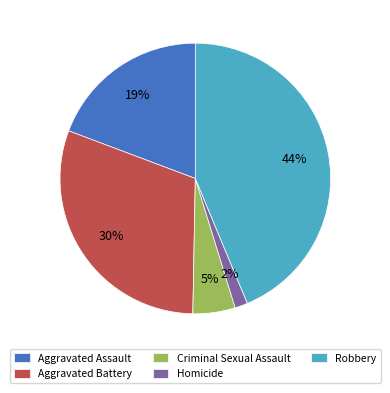

What percentage is the Homicide slice, to the nearest percent?

2%